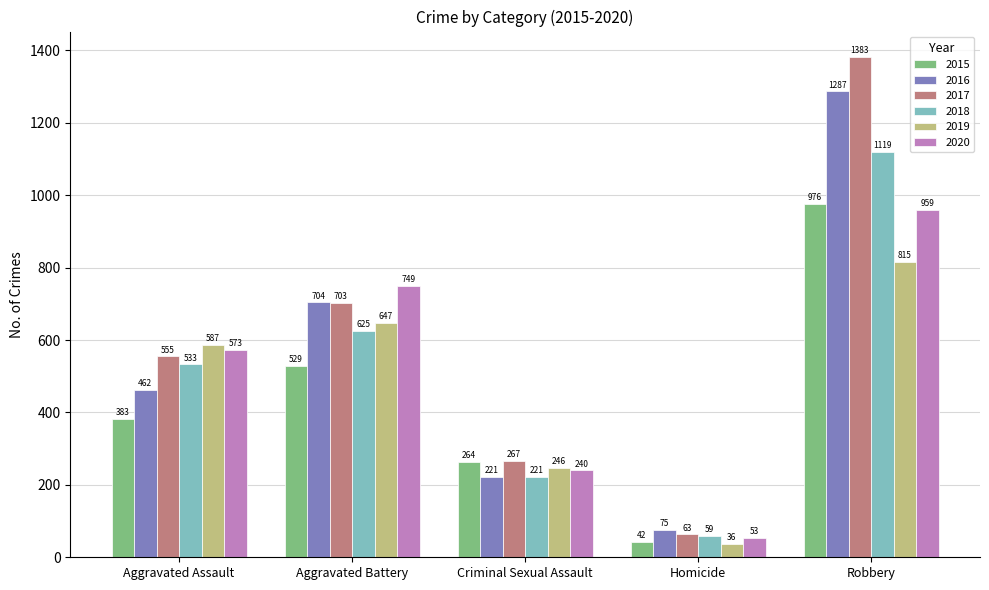

How many distinct data groups are displayed?

6